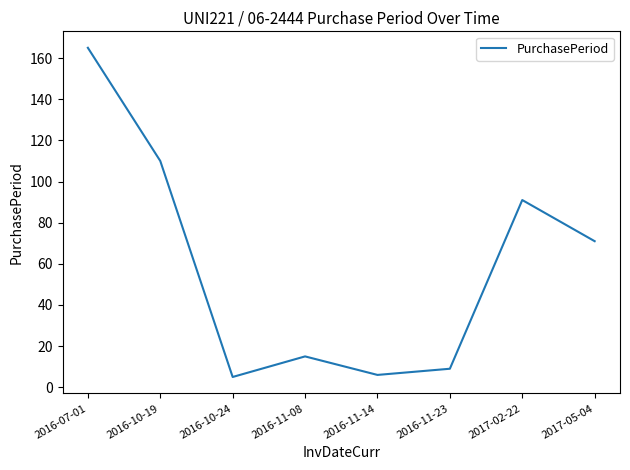

What is the change in value from 2016-07-01 to 2016-11-14?

-159